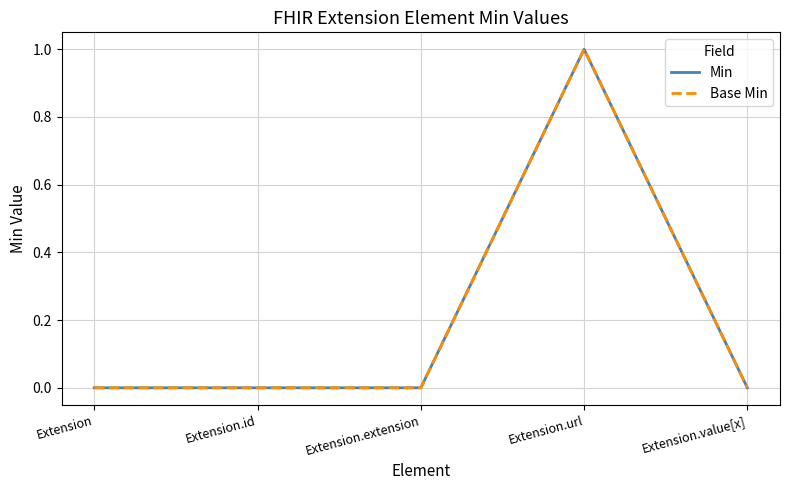

Does the chart have visible grid lines?

Yes